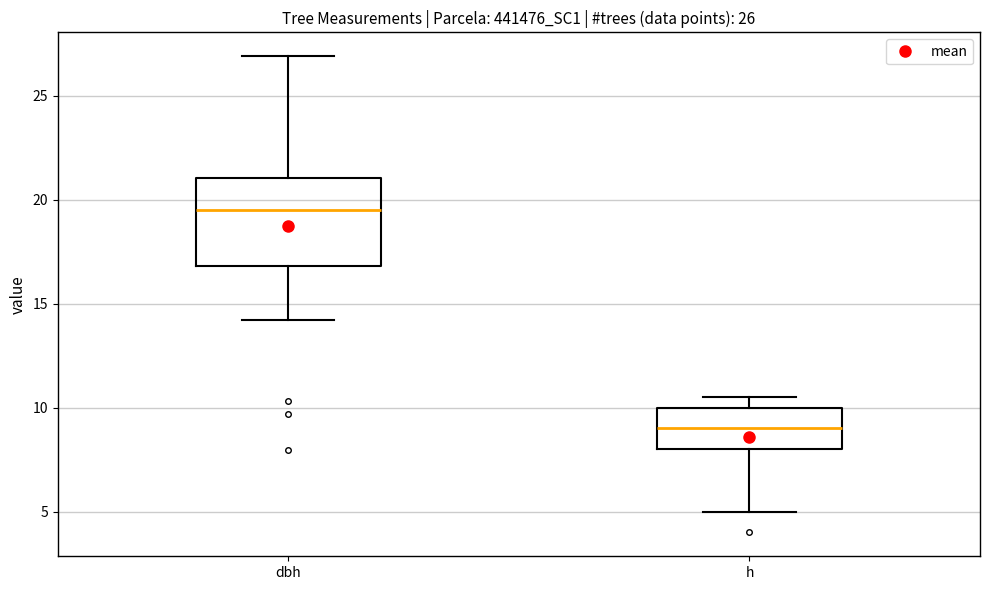

Which box has the lowest median line?

h